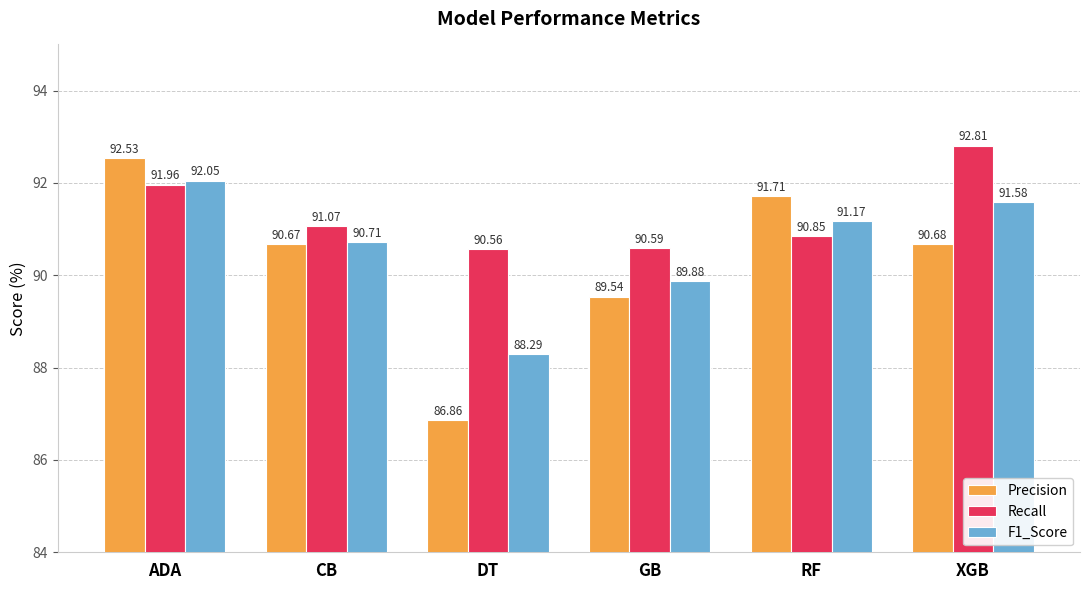

How many bars are there in each group?

3